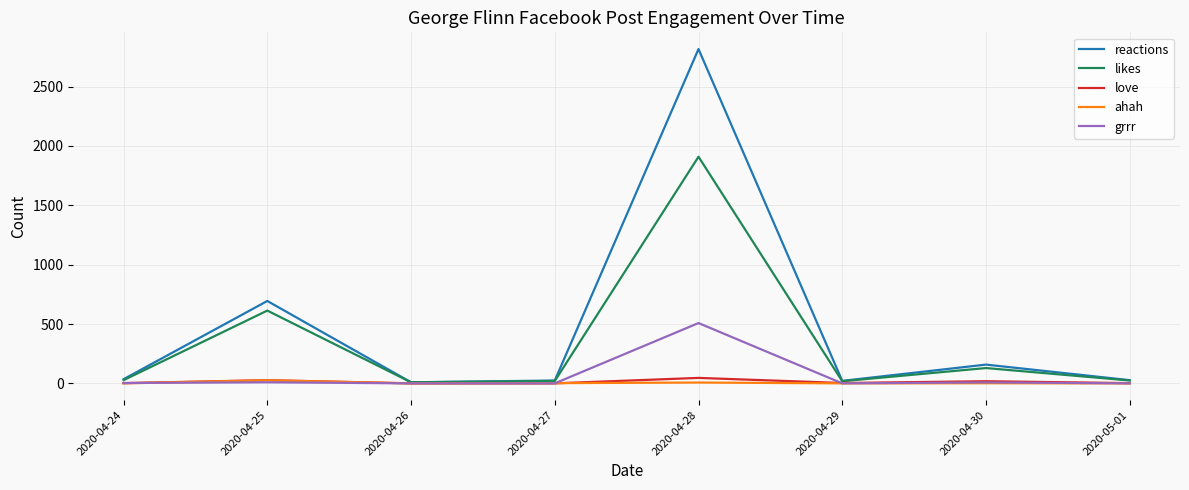

Which series has the widest spread of values?

reactions